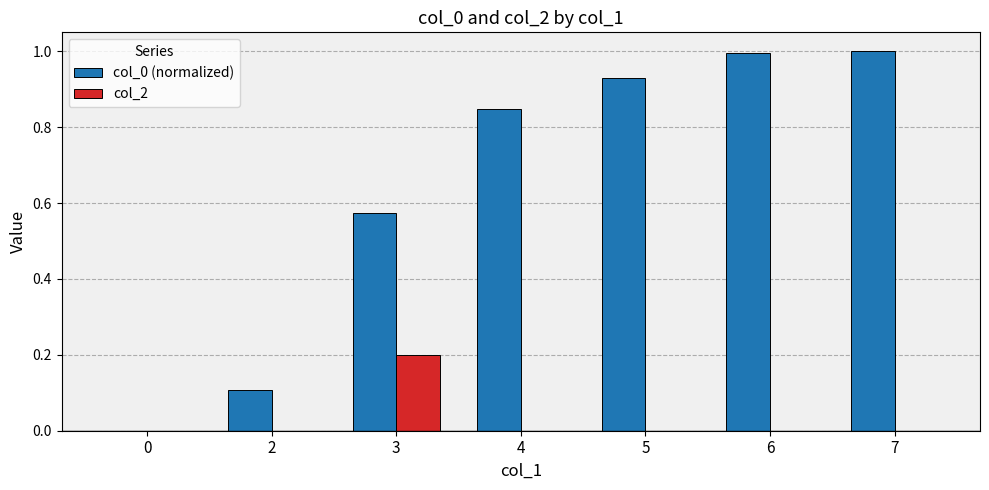

What is the highest value of the col_0 (normalized) series?

1.0